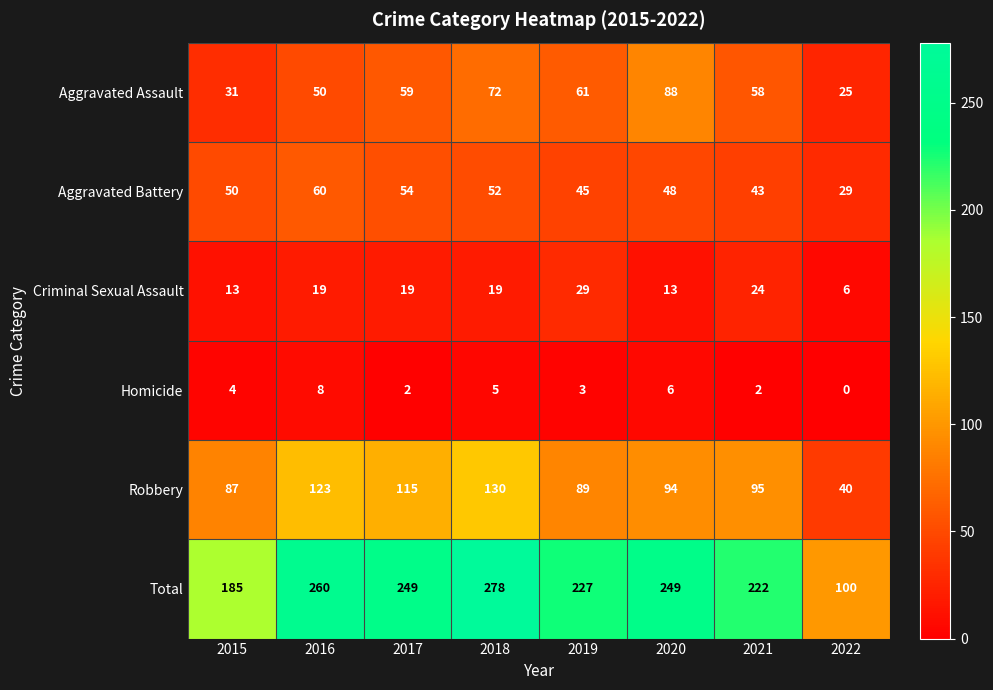

At how many categories does at least one series exceed 142?

7